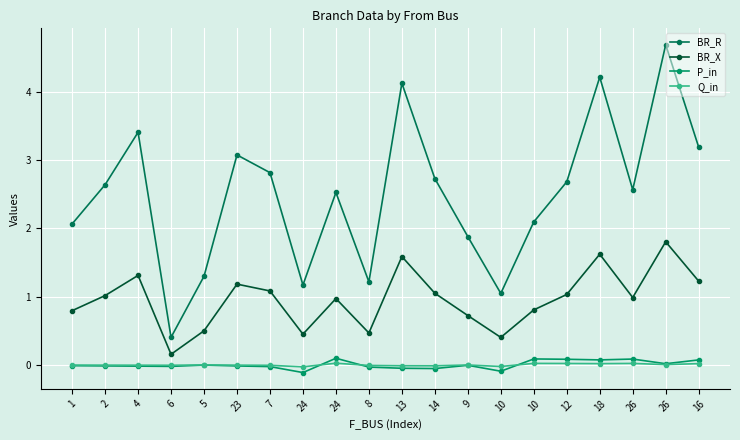

How many data points does each series have?

20